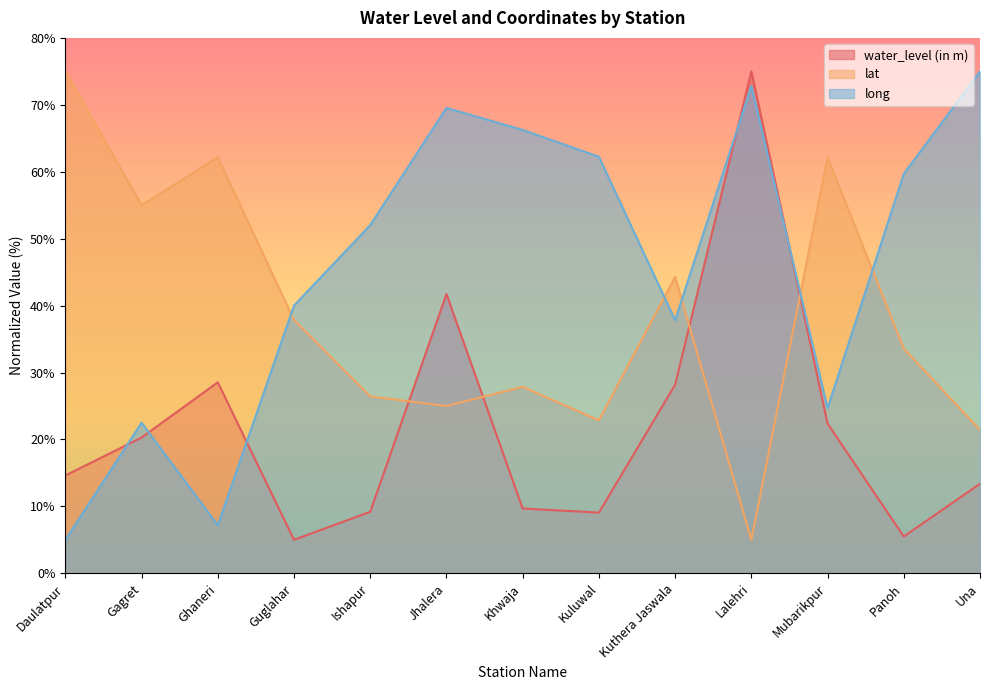

What is the difference between the highest and lowest values at Jhalera?

44.5